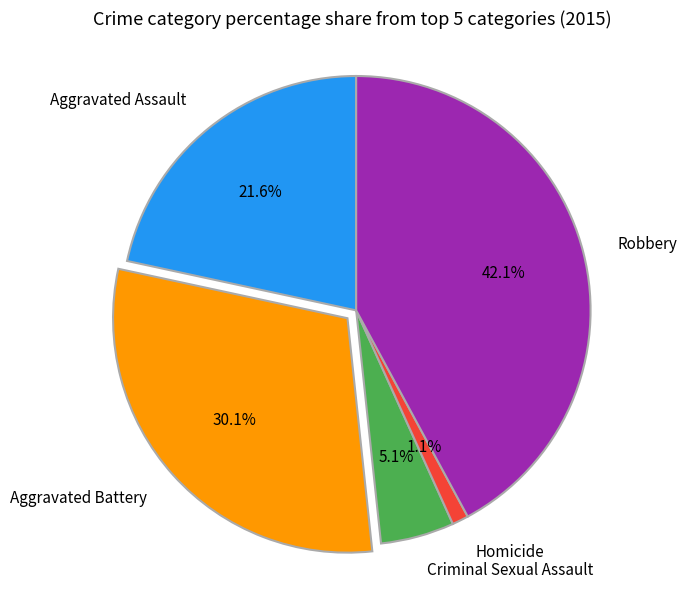

Is there a majority slice in this chart?

No